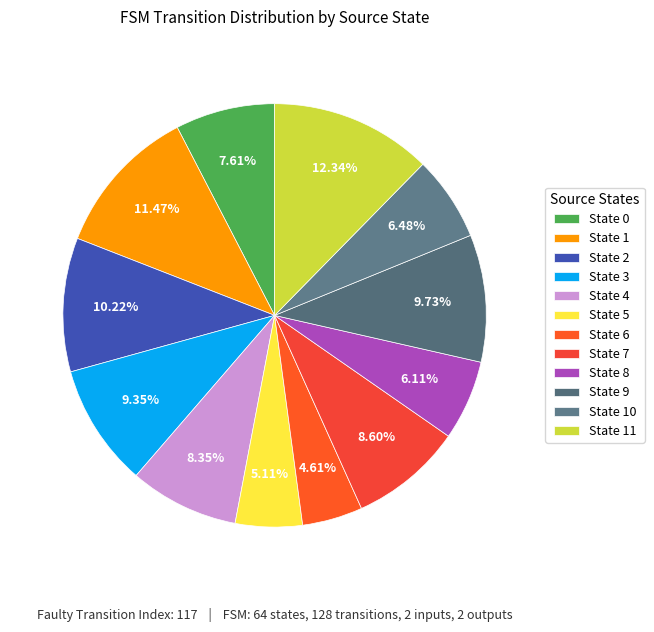

Combined, do State 5 and State 3 account for over 50%?

No